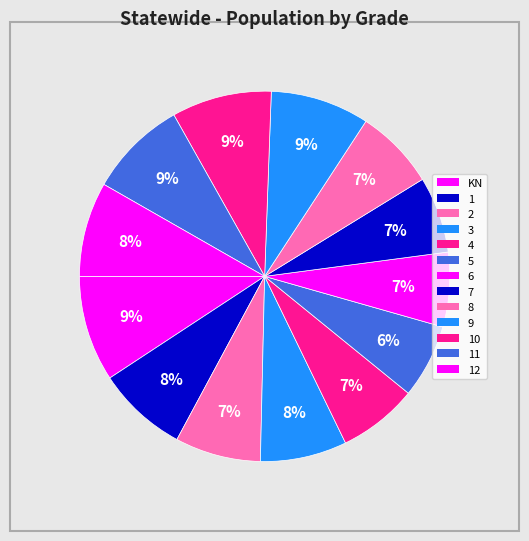

Which category has the biggest portion of the pie?

KN